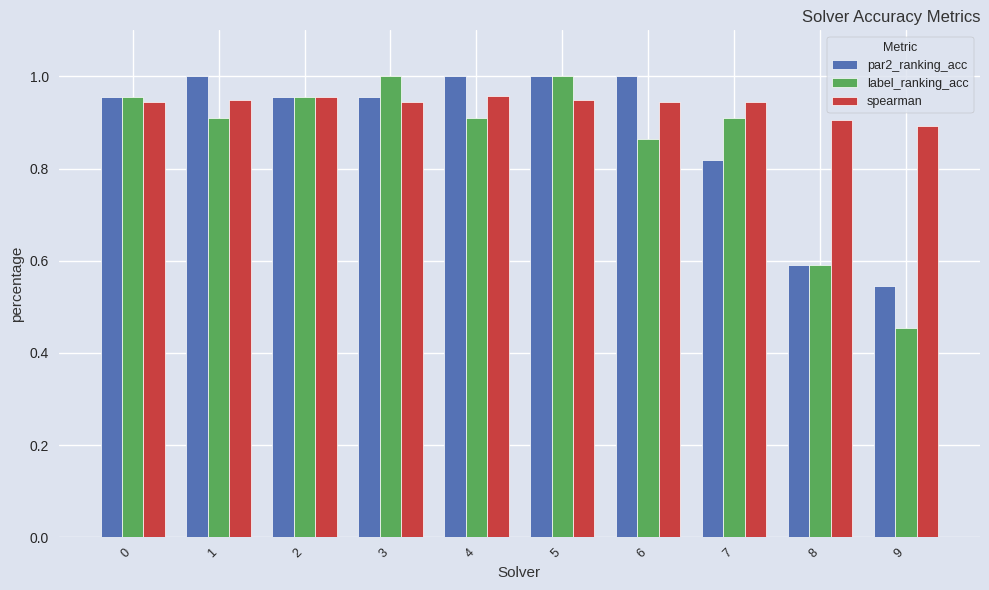

Which series has the largest range (max minus min)?

label_ranking_acc